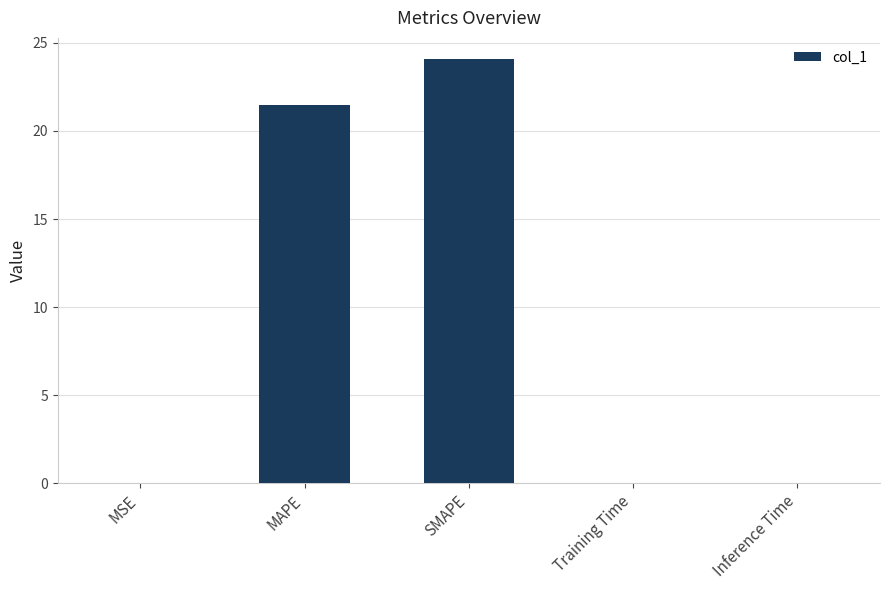

Which label corresponds to the largest value in the chart?

SMAPE